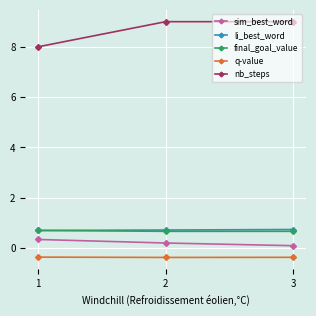

Is it true that li_best_word equals 0.7 at 2?

True